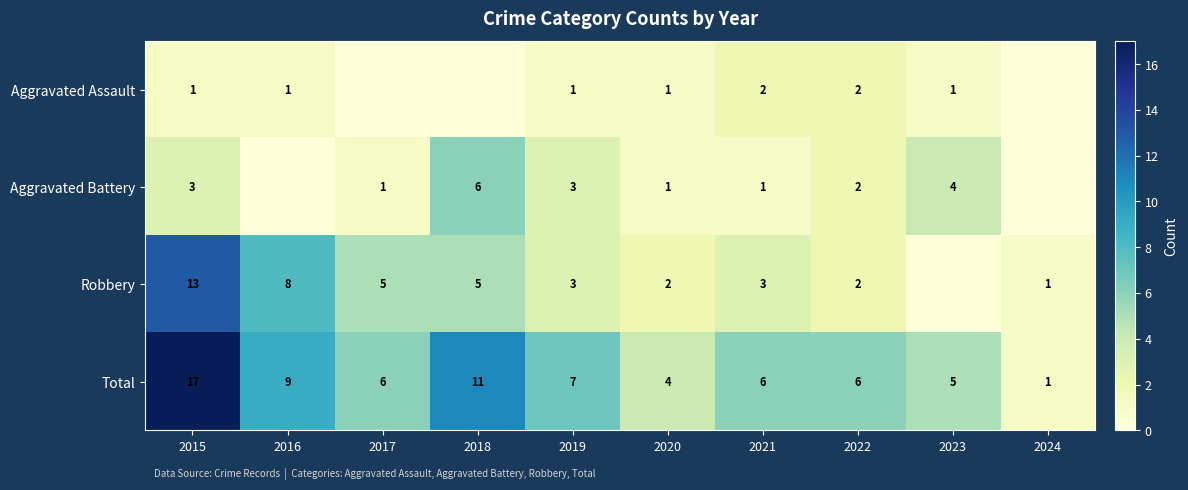

The Aggravated Assault series shows 1 at 2023. True or false?

True